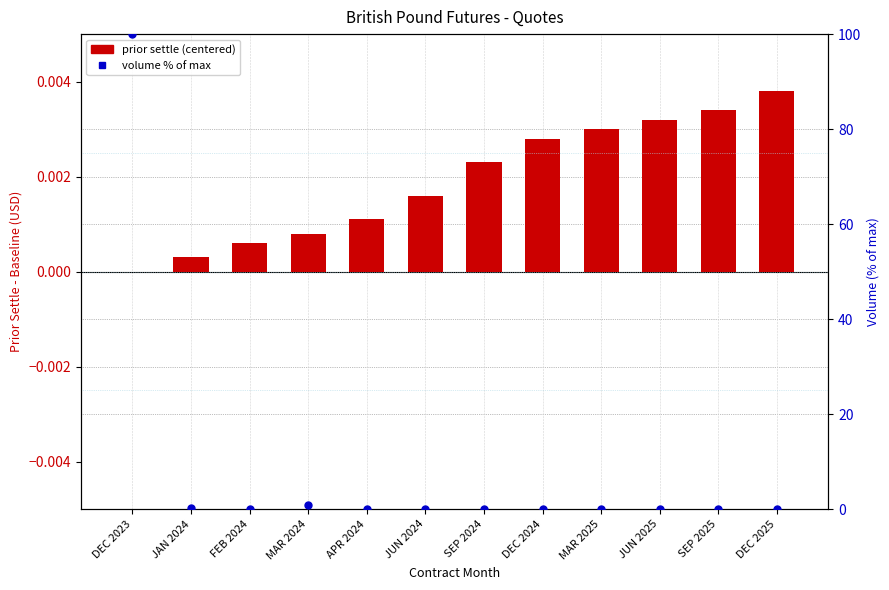

Which series reaches the minimum Y coordinate?

prior settle (centered)